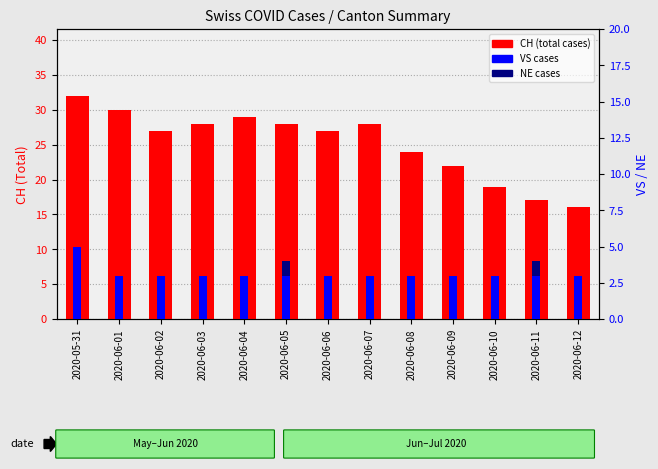

What is the difference between the maximum and minimum values in the VS series?

2